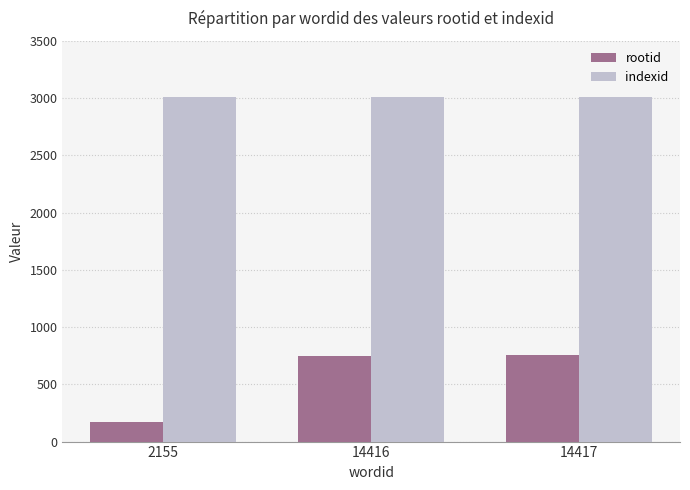

Between 2155 and 14417, which series saw the biggest shift?

rootid